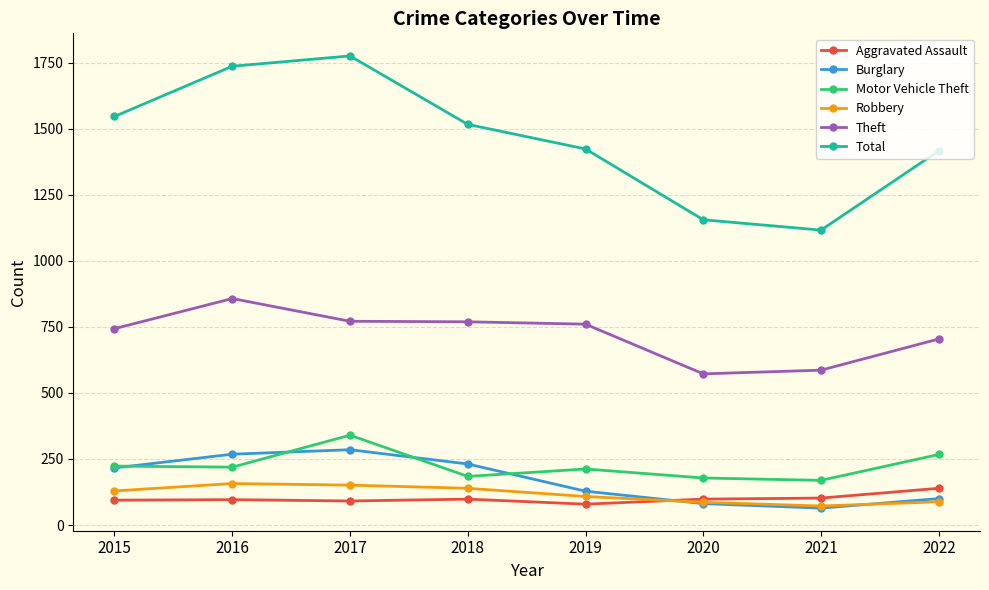

What is the spread (max minus min) of values at 2018?

1418